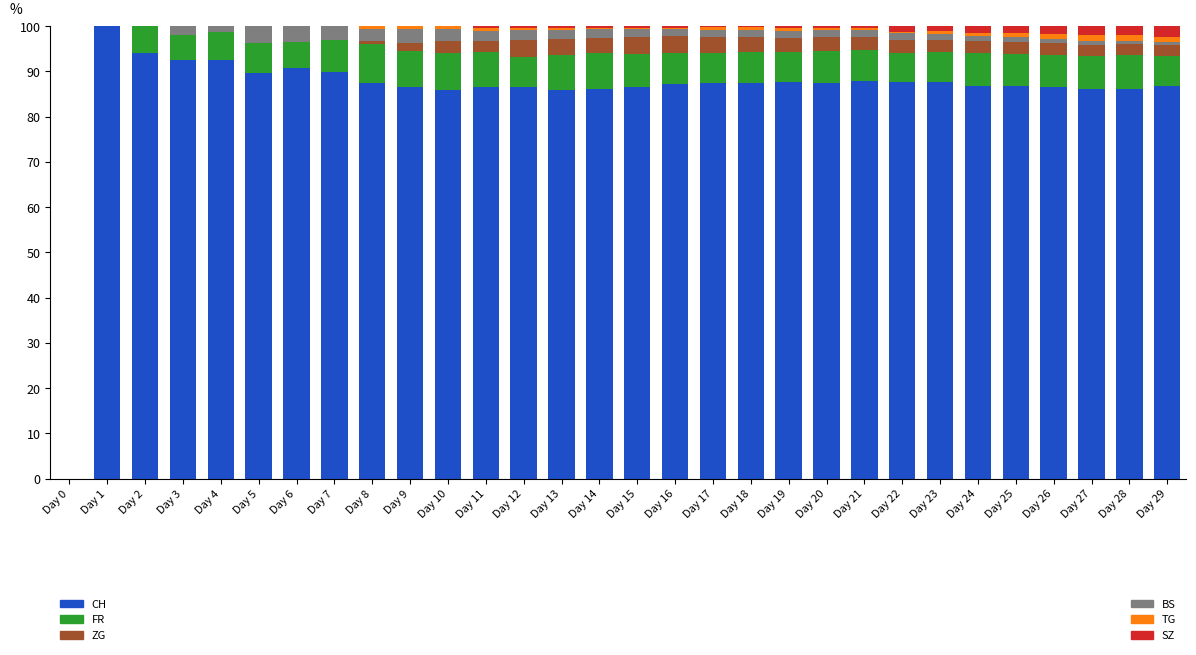

What is the total value across all series at Day 5?

100.0